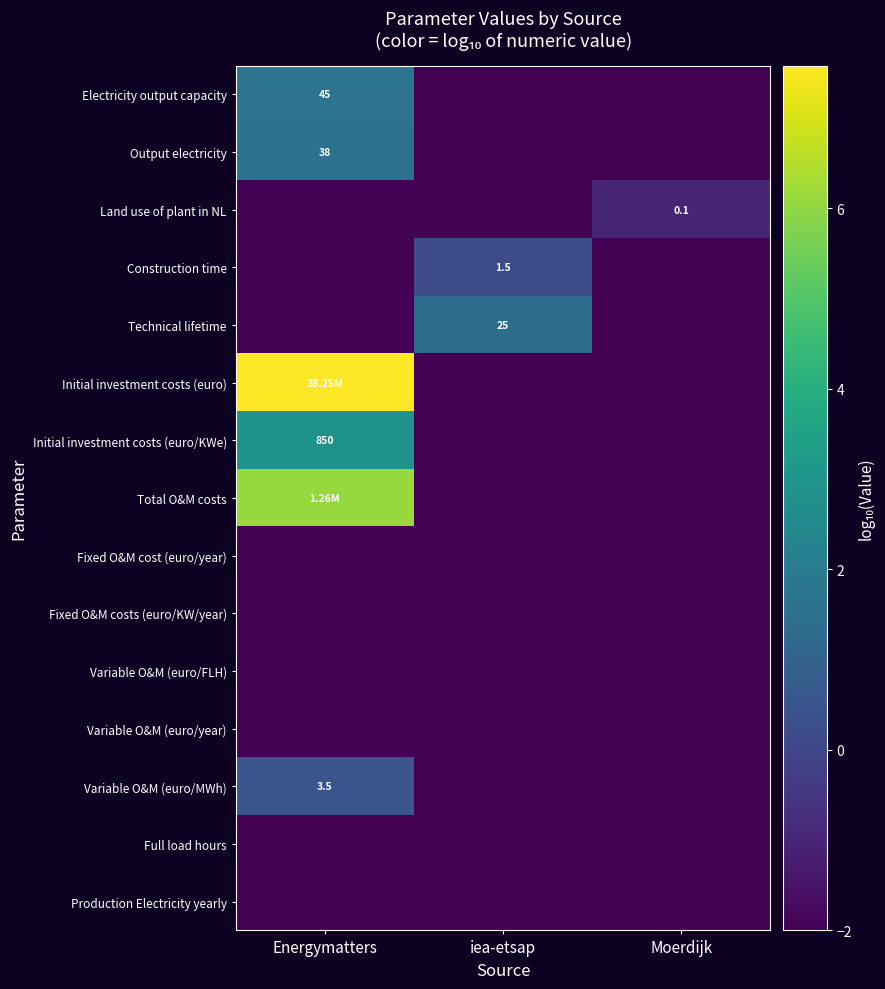

Rank the series by their maximum value, from lowest to highest.

Fixed O&M cost (euro/year), Fixed O&M costs (euro/KW/year), Variable O&M (euro/FLH), Variable O&M (euro/year), Full load hours, Production Electricity yearly, Land use of plant in NL, Construction time, Variable O&M (euro/MWh), Technical lifetime, Output electricity, Electricity output capacity, Initial investment costs (euro/KWe), Total O&M costs, Initial investment costs (euro)